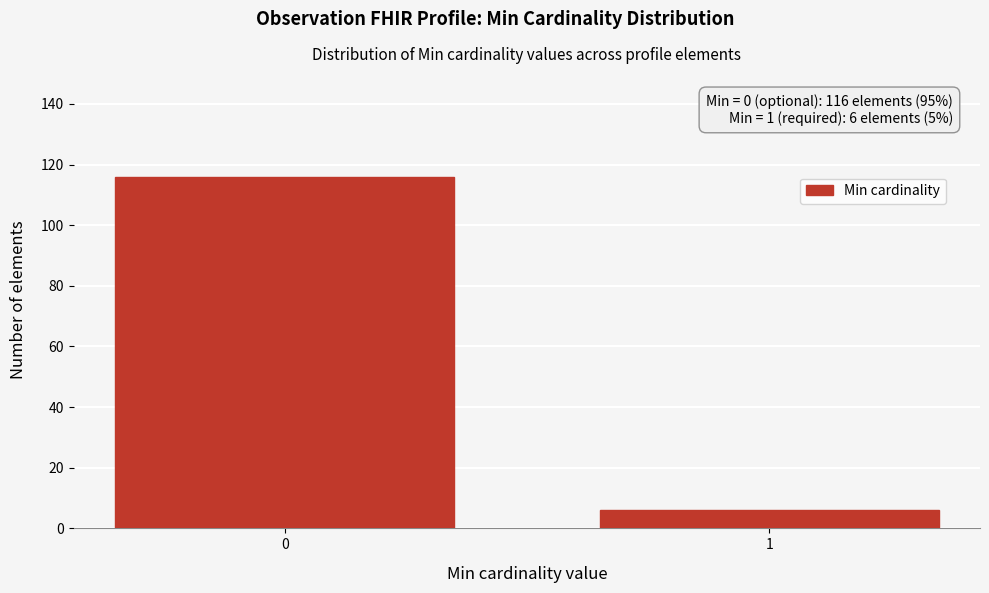

Reading right to left, what are all the values shown in this chart?

1=6	0=116